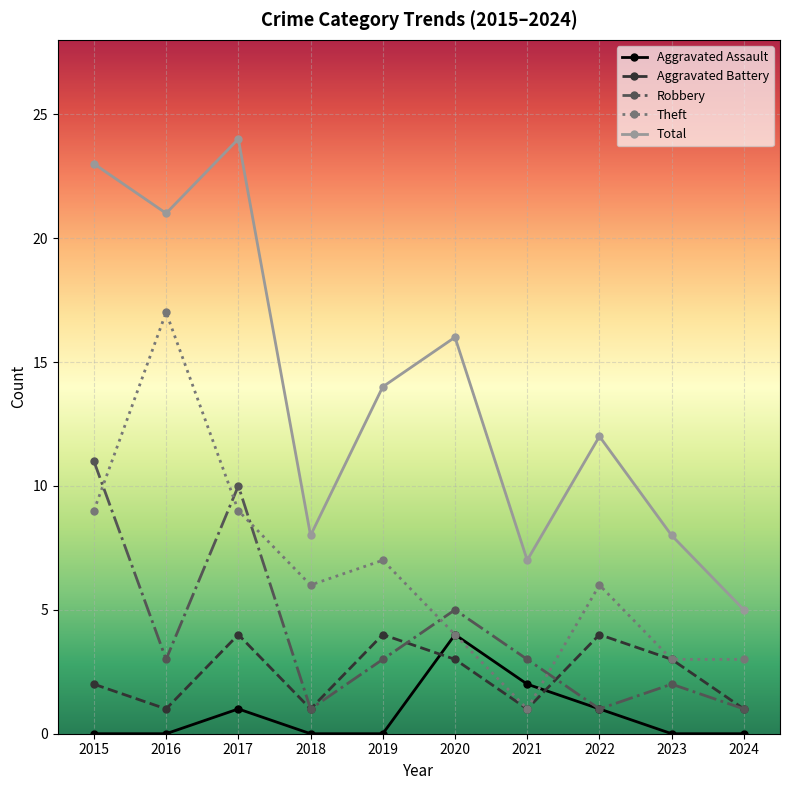

In Total, how many points are lower than both neighbors (excluding endpoints)?

3